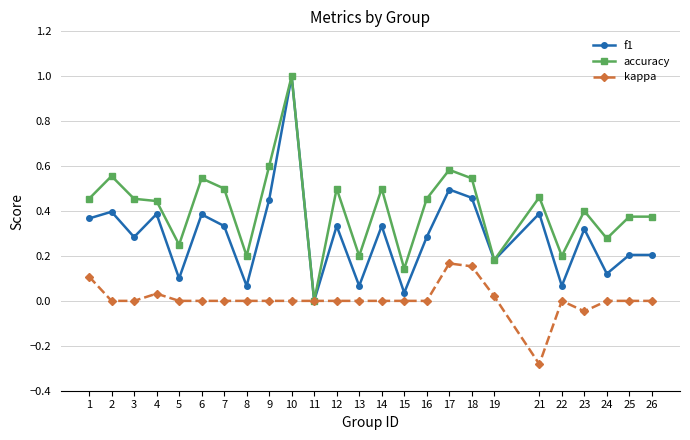

Which category has the highest value across all series?

10